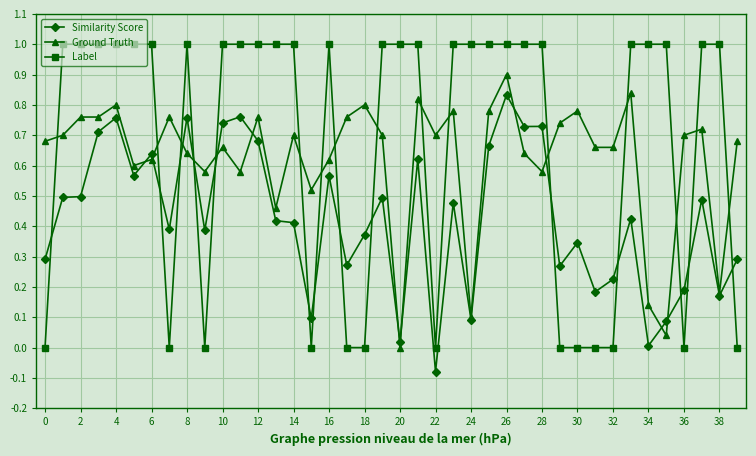

Rank the series by their average value, from highest to lowest.

Label, Ground Truth, Similarity Score